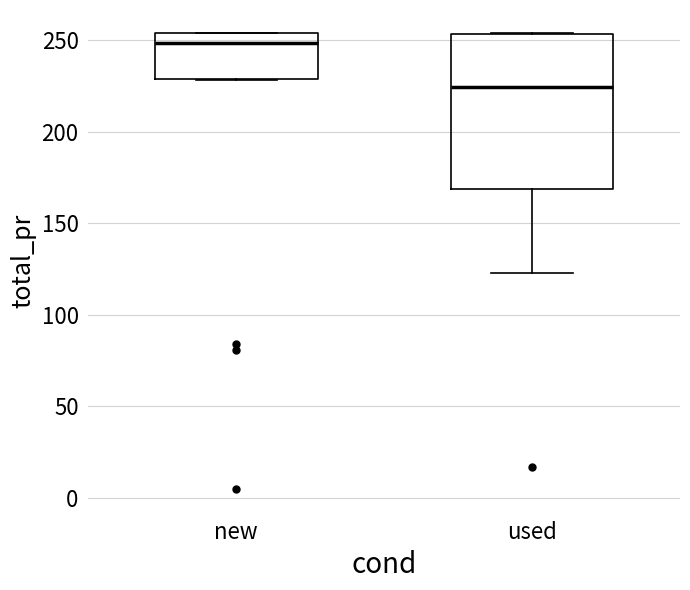

Reading left to right, read every box against the y-axis: the position of its median line, the range the box covers, and the ends of its whiskers. The values are not printed on the chart, so give them approximately, as read against the axis.

new: median 250, box 230 to 255, whiskers 230 to 255
used: median 225, box 170 to 255, whiskers 125 to 255